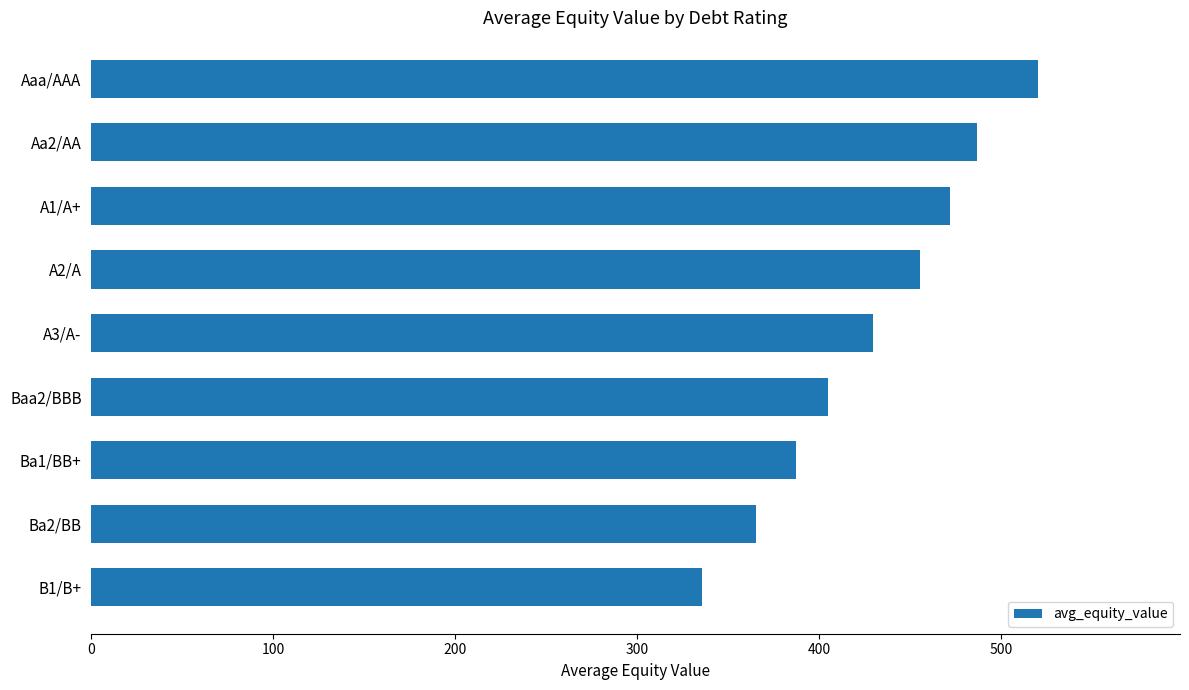

What is the value of the 3rd bar from the top?

472.2